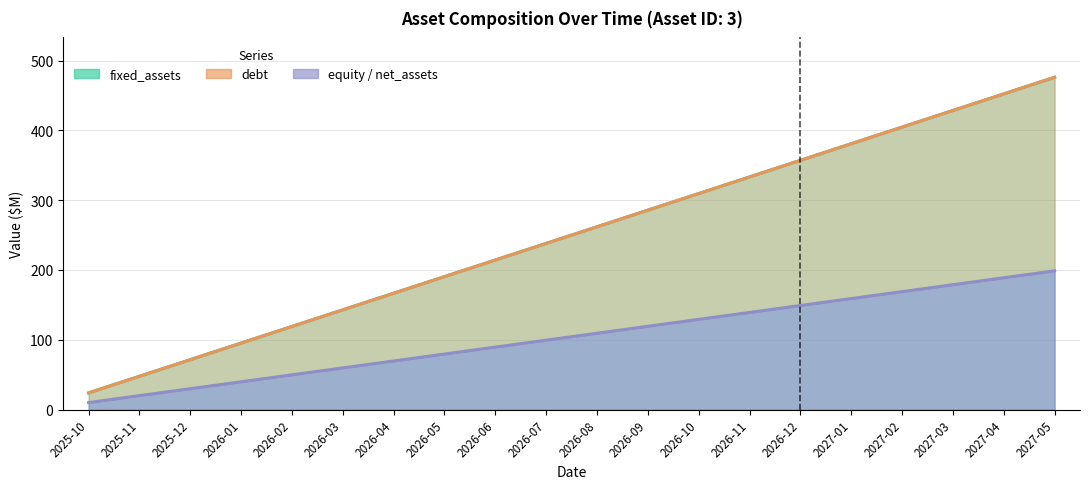

True or false: net_assets has a value of 79.5 at 2026-05.

True